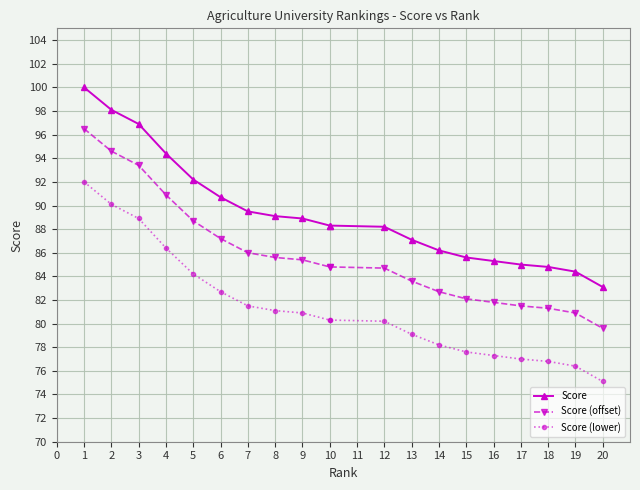

What is the minimum value for Score?

83.1